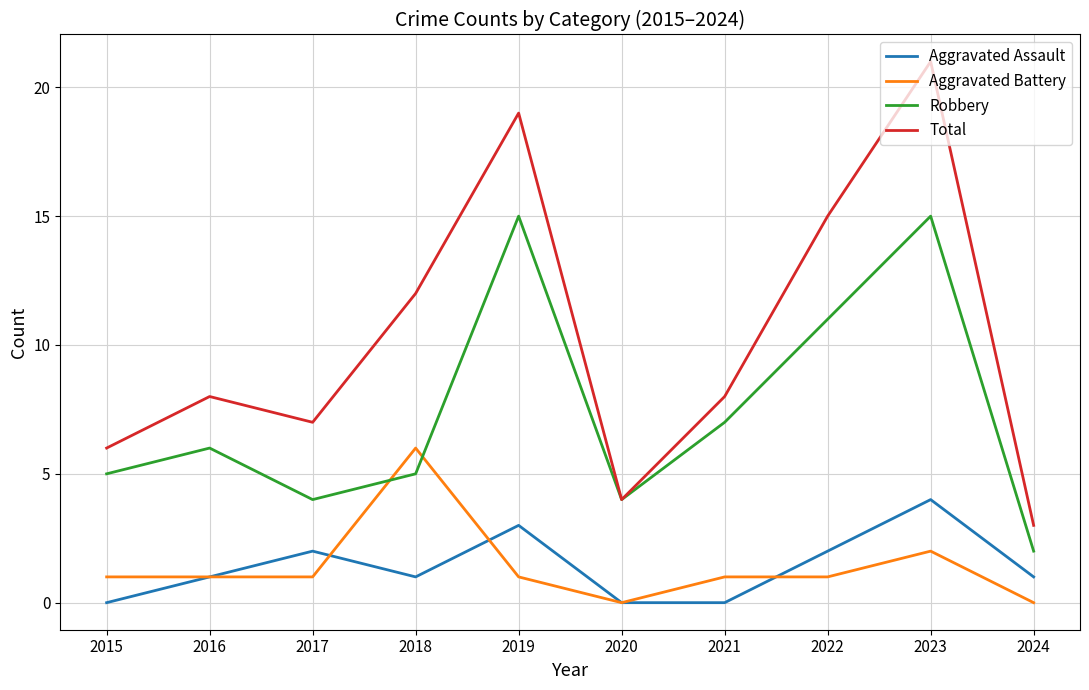

Which series has the largest range (max minus min)?

Total